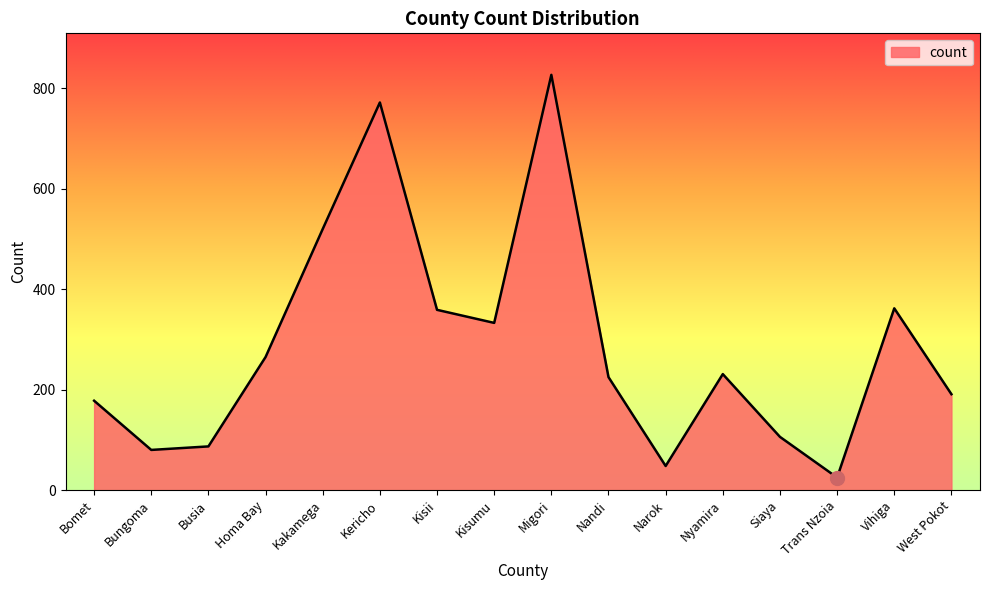

Which label corresponds to the largest value in the chart?

Migori